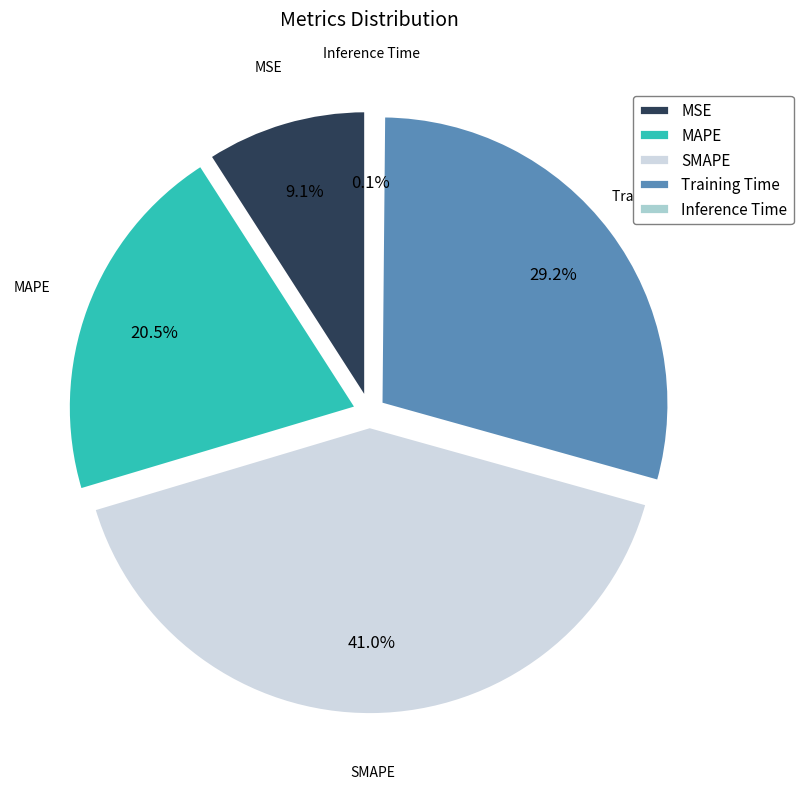

Is the sum of Training Time and Inference Time greater than half?

No